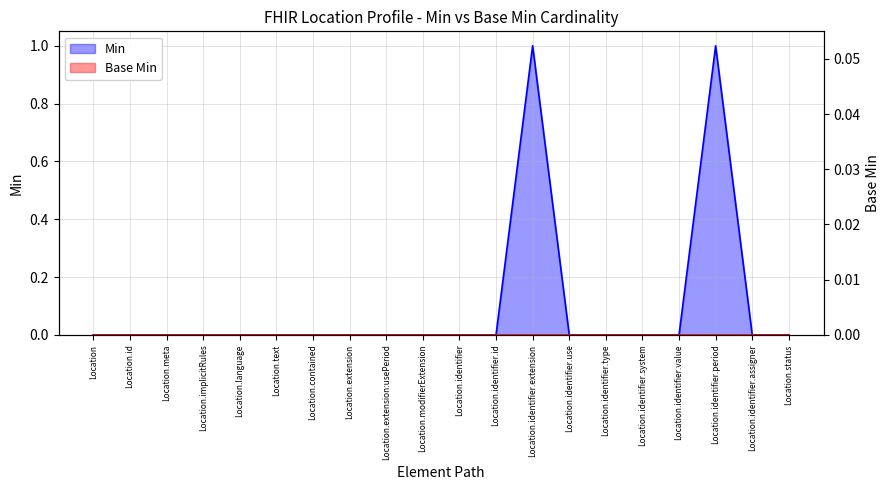

What is the label of the 5th point from the right?

Location.identifier.system